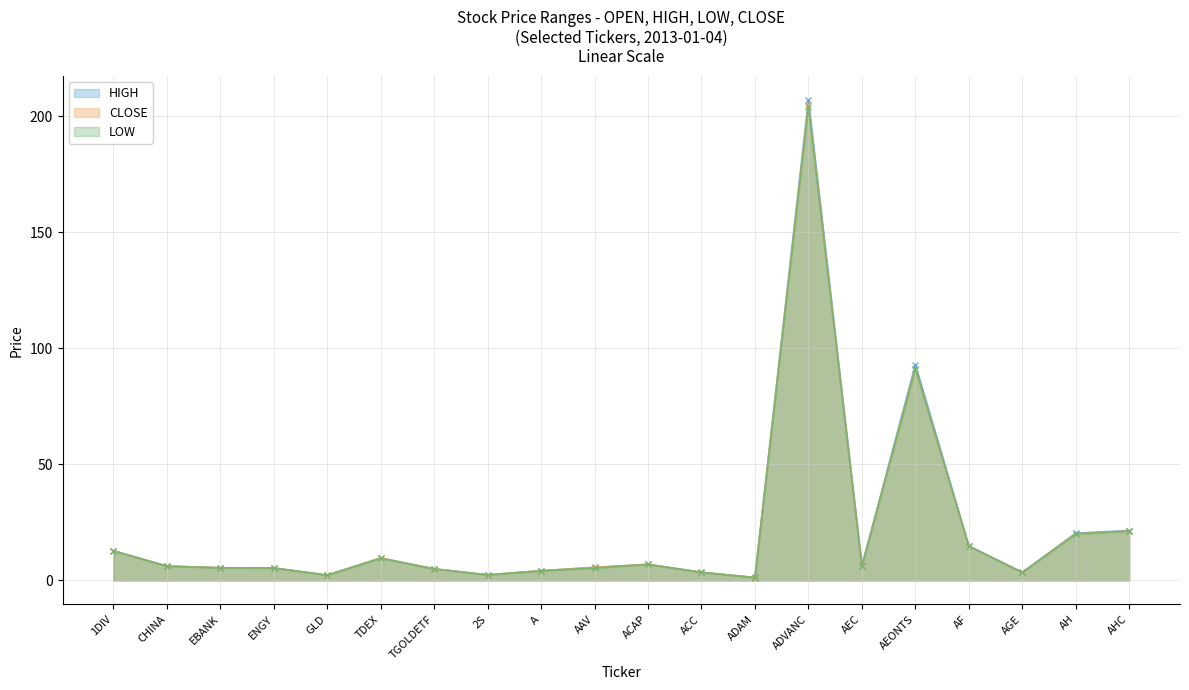

What is the difference between the CLOSE values at 2S and ENGY?

2.9